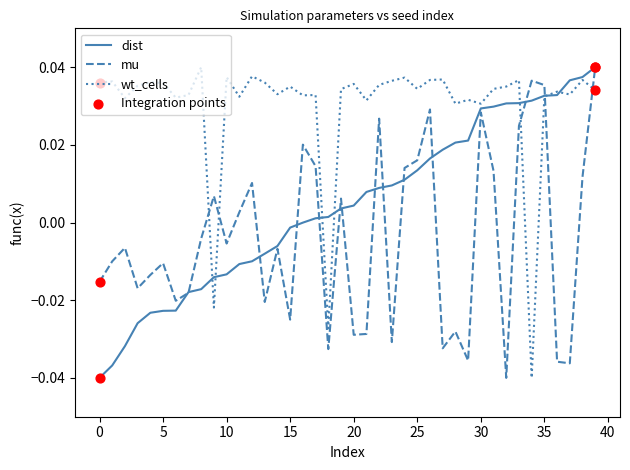

Rank the series by their average value, from highest to lowest.

wt_cells, dist, mu